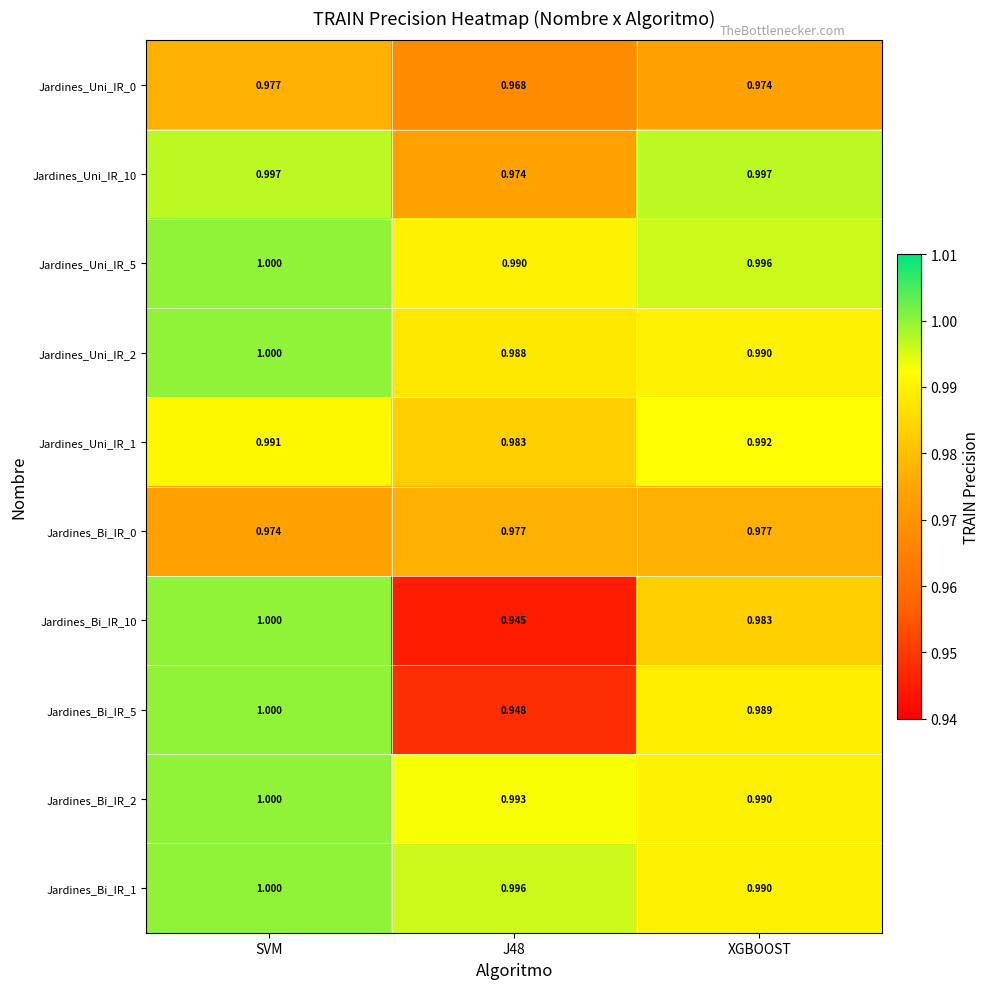

Is the value of Jardines_Uni_IR_5 at J48 greater than the value of Jardines_Uni_IR_10 at J48?

Yes